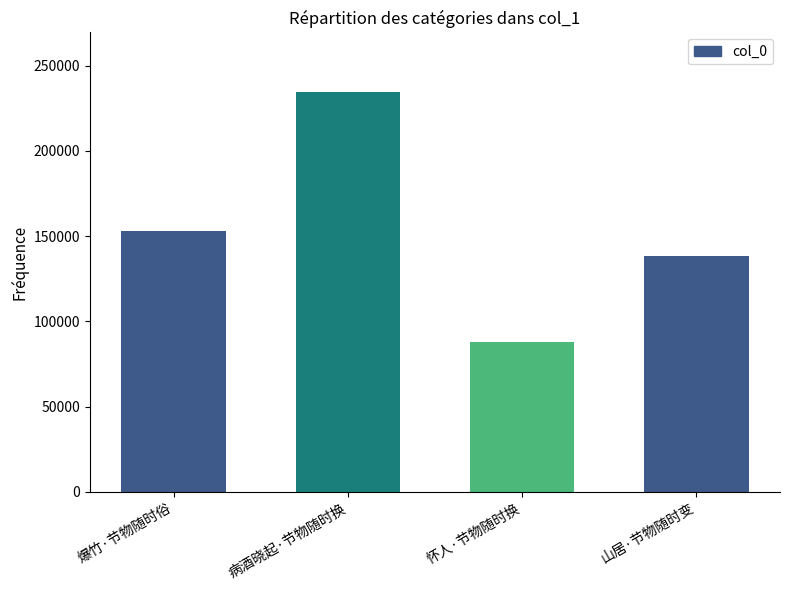

Rank the categories by value from lowest to highest.

怀人·节物随时换, 山居·节物随时变, 爆竹·节物随时俗, 病酒晓起·节物随时换